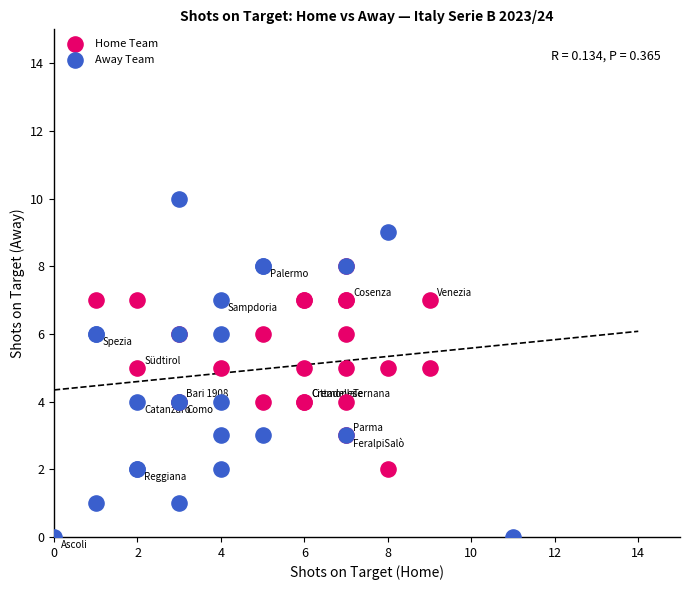

Which series reaches the minimum Y coordinate?

Away Team